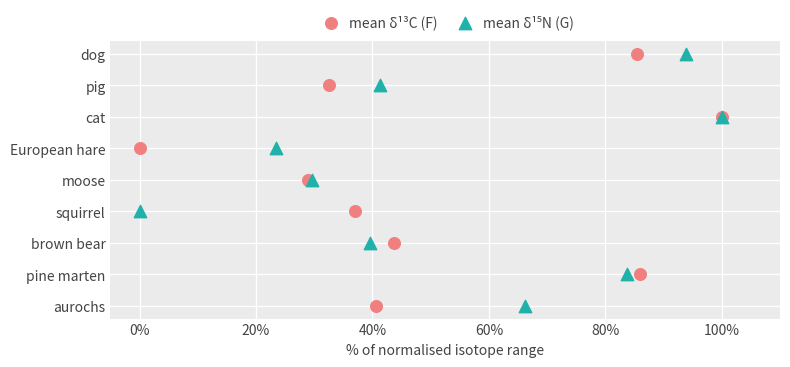

Which series reaches the minimum Y coordinate?

mean δ¹³C (F)